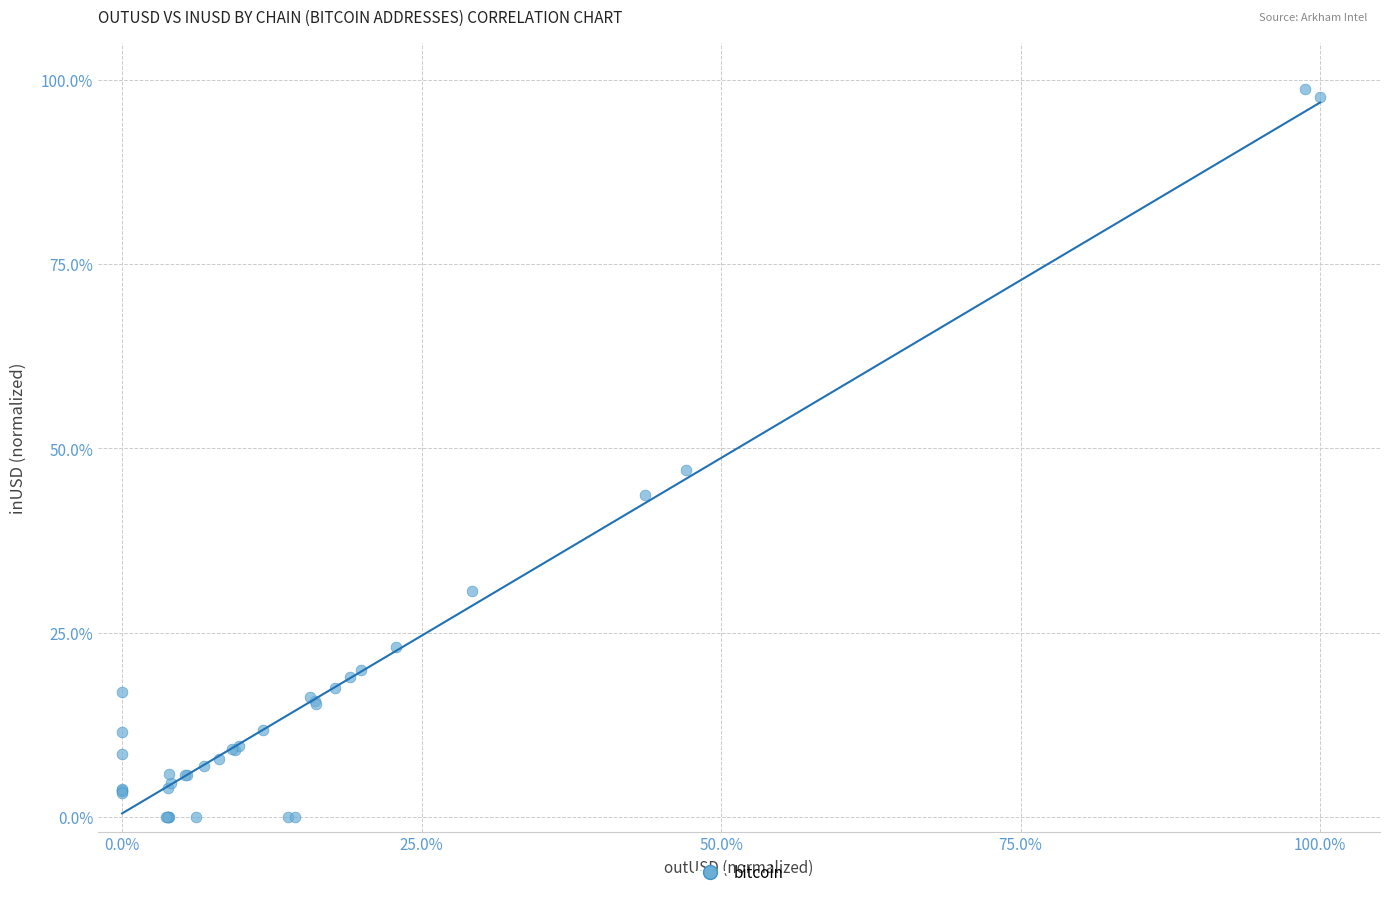

What Y value in the scatter plot is closest to 49?

47.1